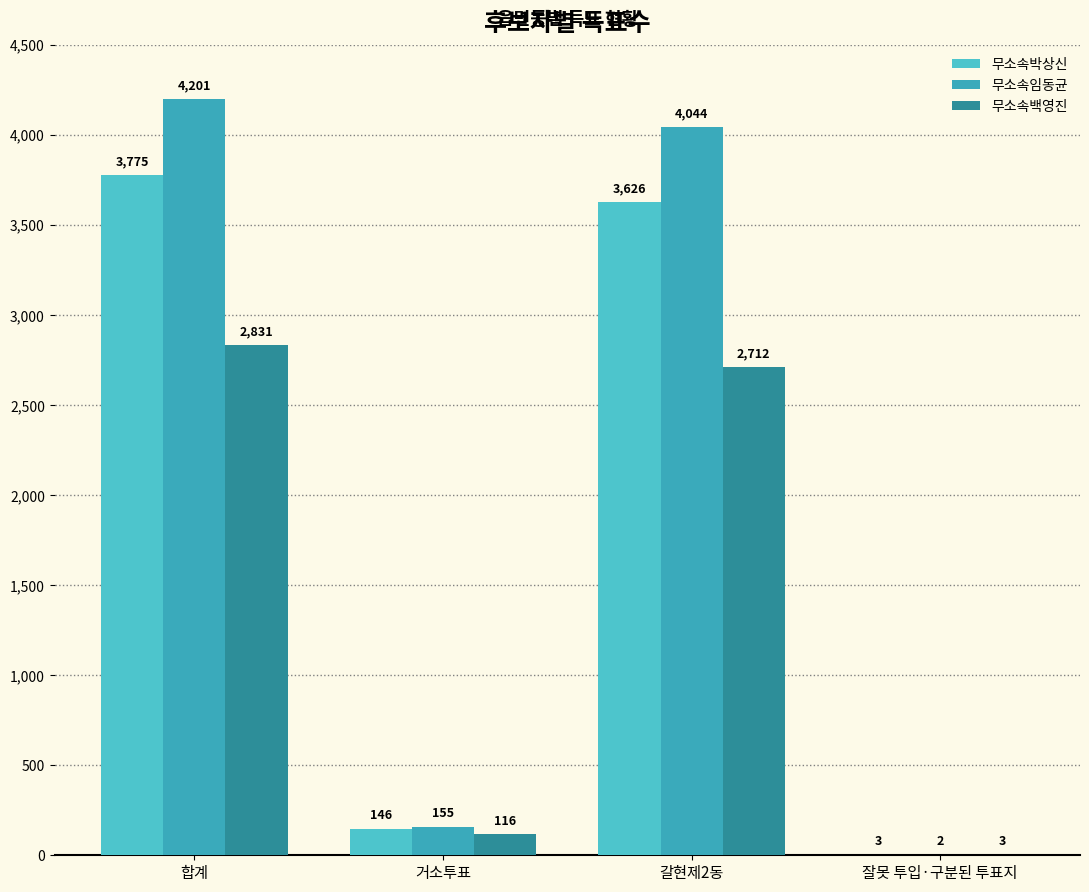

List the series in order of their overall mean, highest first.

무소속임동균, 무소속박상신, 무소속백영진